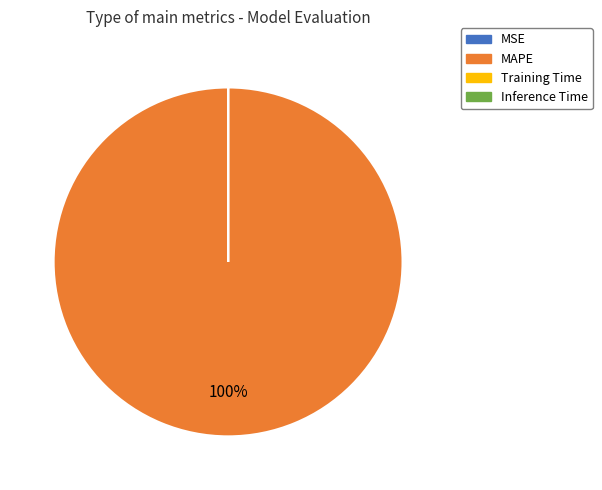

What is the largest slice in the pie chart?

MAPE